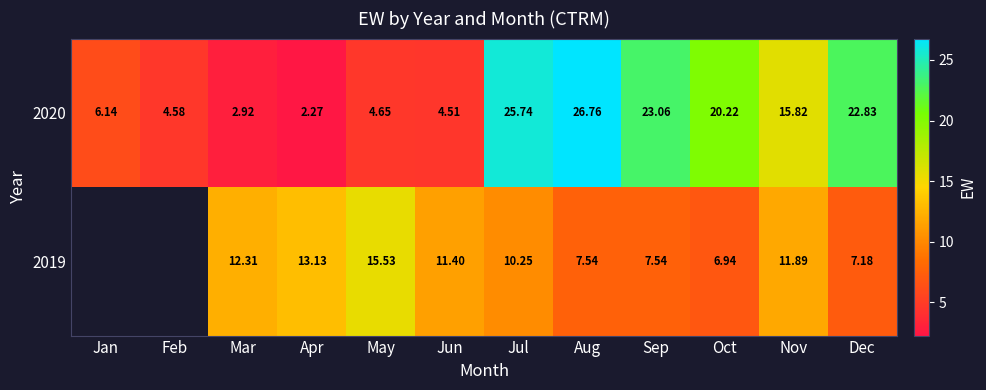

At Jun, list the series in order from largest to smallest.

2019, 2020